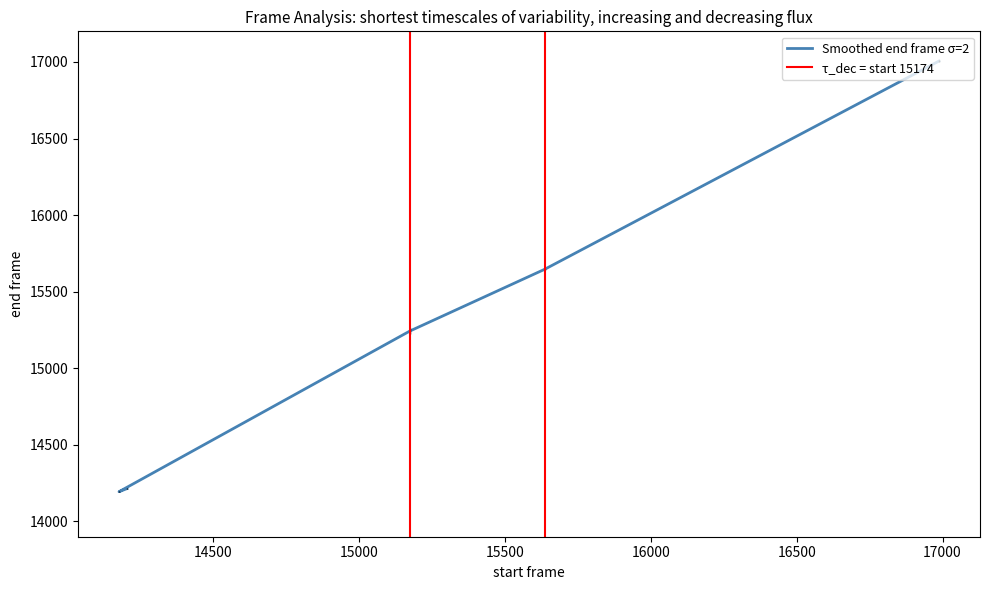

What is the label of the 4th point from the left?

15637